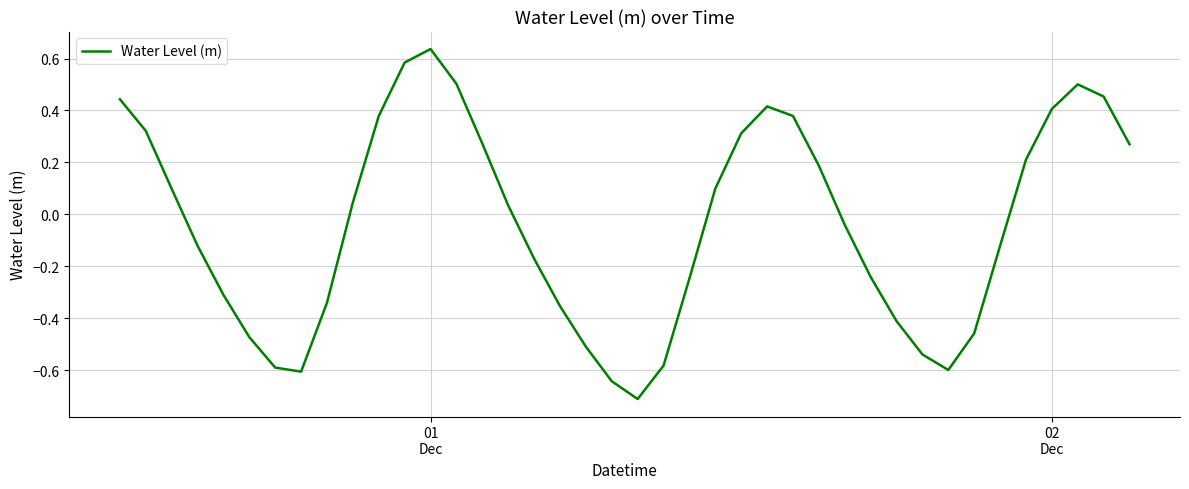

What is the minimum value shown in the chart?

-0.7